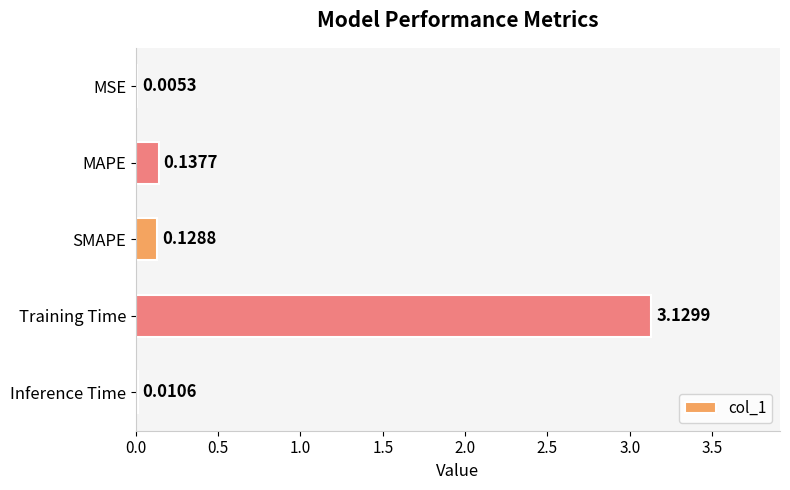

What is the change in value from MAPE to Training Time?

+3.0